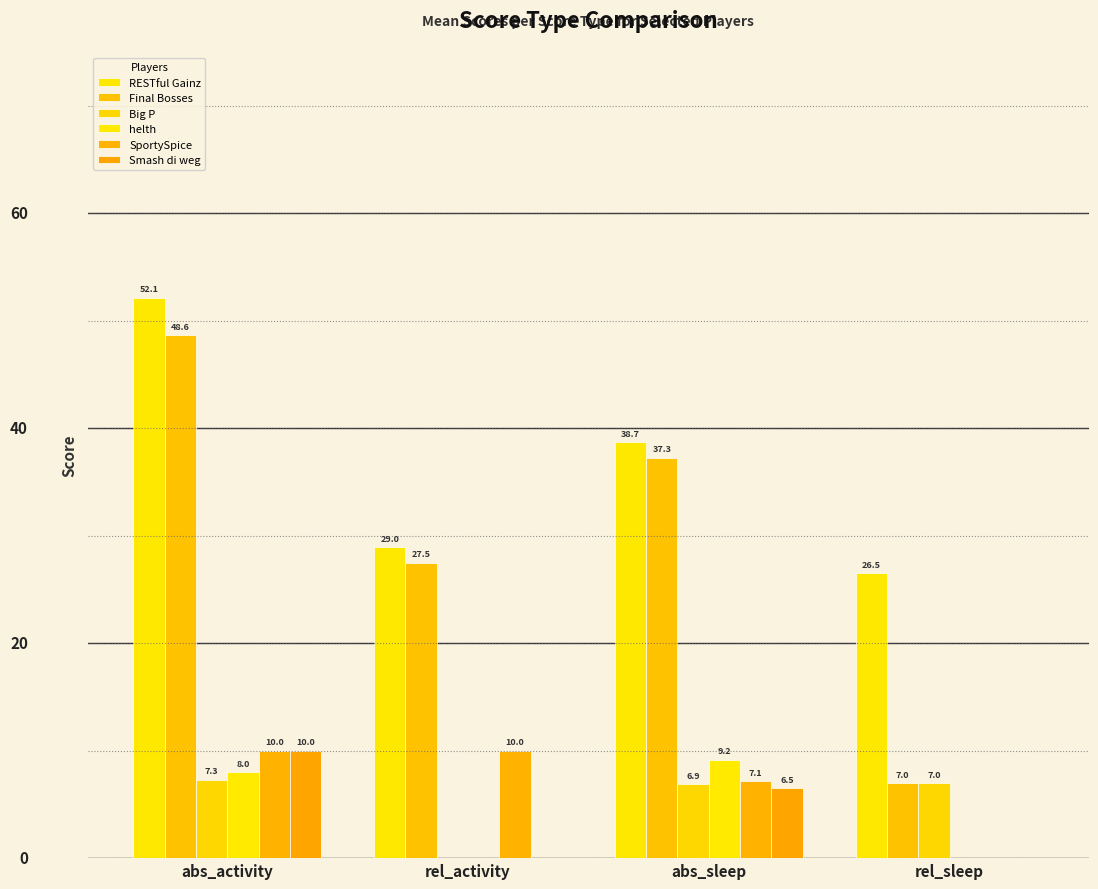

Are the bars horizontal?

No